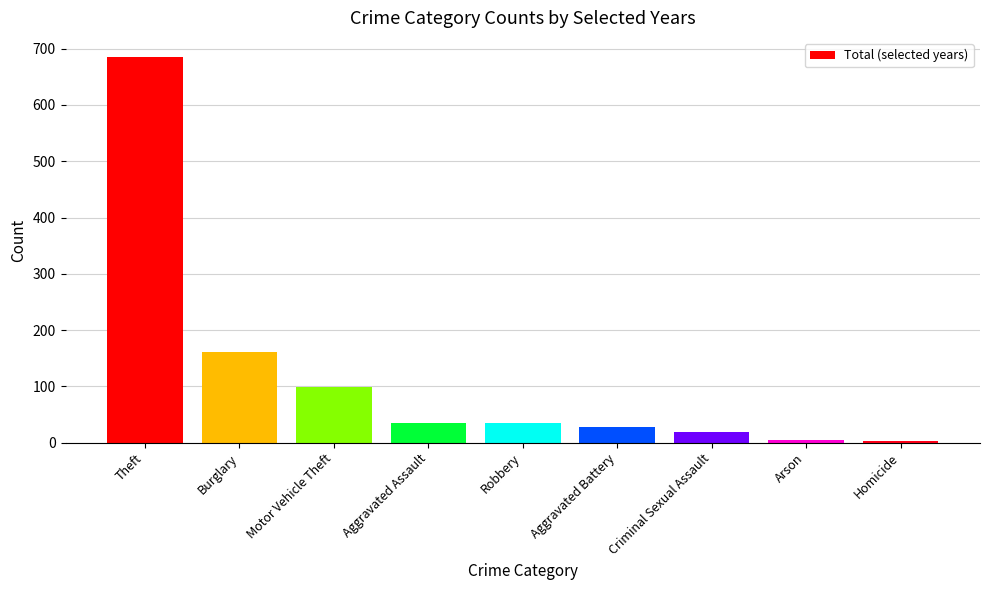

Read the value at Theft.

685